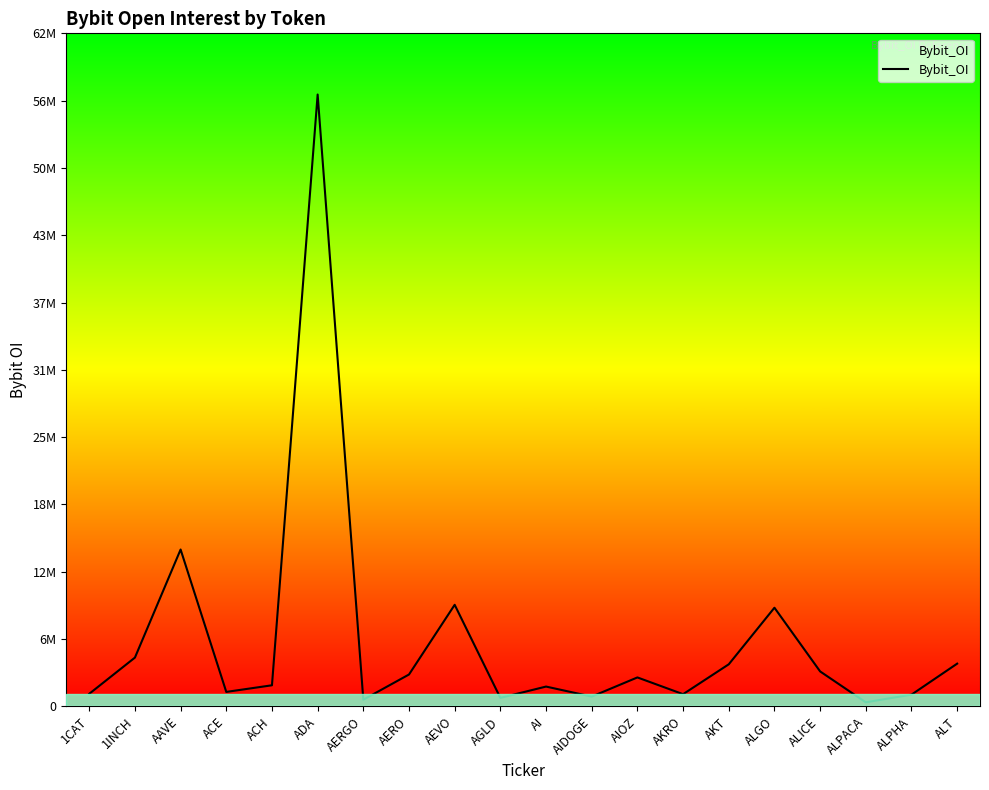

What is the difference between the values at ALGO and AKT?

5271530